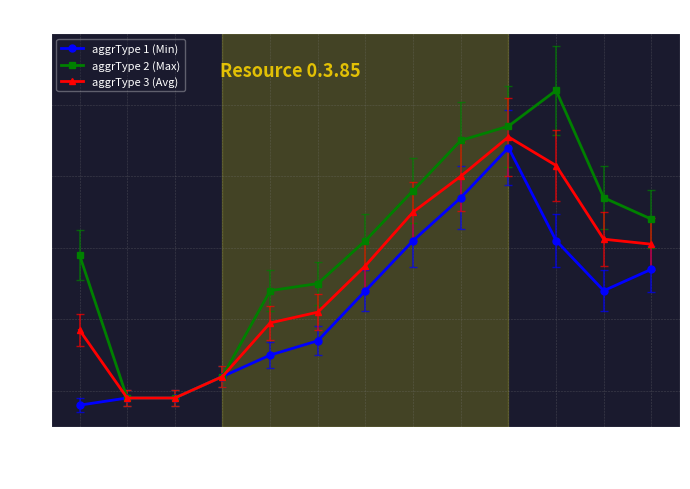

Reading left to right, what are all the values shown in this chart?

aggrType 1 (Min): 8.0	9.0	9.0	12.0	15.0	17.0	24.0	31.0	37.0	44.0	31.0	24.0	27.0
aggrType 2 (Max): 29.0	9.0	9.0	12.0	24.0	25.0	31.0	38.0	45.0	47.0	52.0	37.0	34.0
aggrType 3 (Avg): 18.5	9.0	9.0	12.0	19.5	21.0	27.5	35.0	40.0	45.5	41.5	31.2	30.5